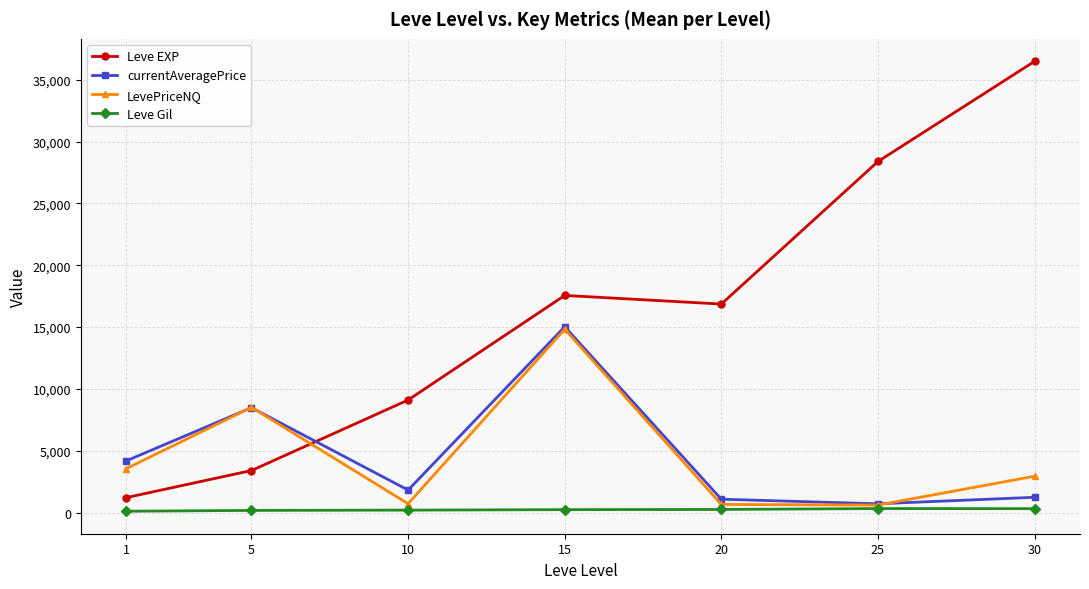

At which label is currentAveragePrice closest to 7873?

5